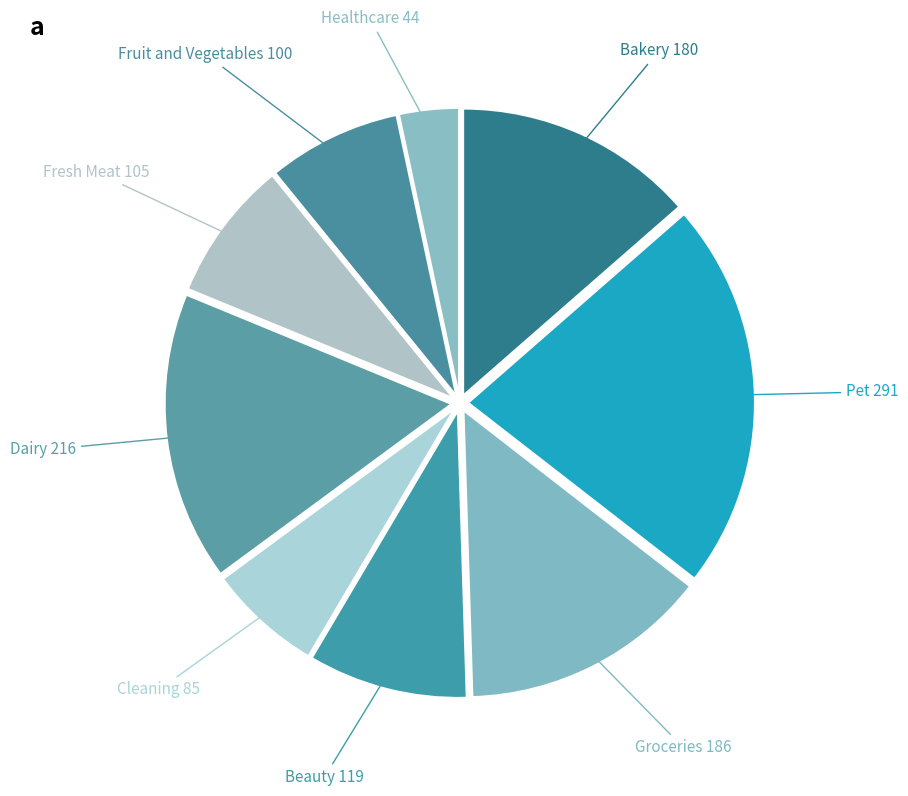

Is there a majority slice in this chart?

No